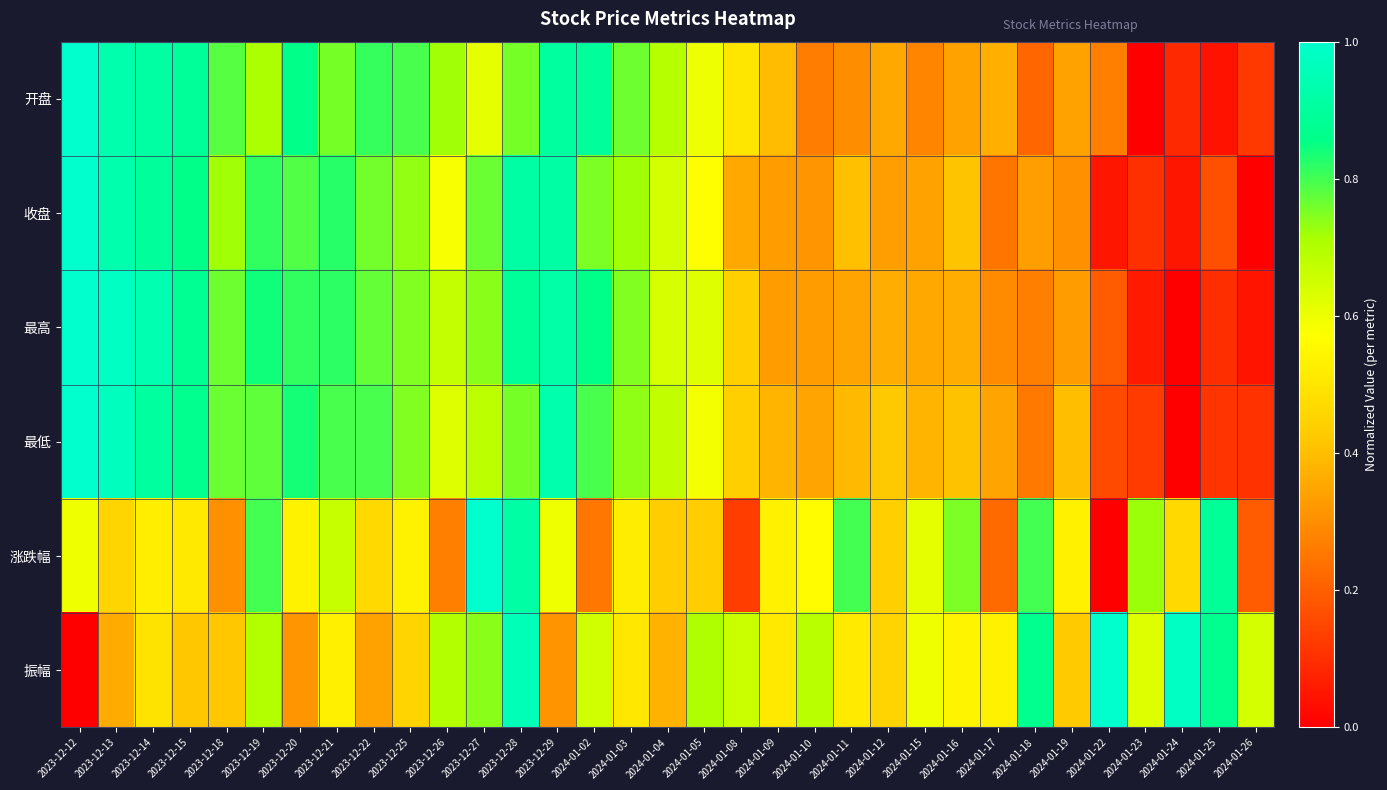

Reading right to left, list all the values displayed in this chart.

开盘: 2024-01-26=0.1	2024-01-25=0.0	2024-01-24=0.1	2024-01-23=0.0	2024-01-22=0.3	2024-01-19=0.3	2024-01-18=0.2	2024-01-17=0.4	2024-01-16=0.3	2024-01-15=0.3	2024-01-12=0.4	2024-01-11=0.3	2024-01-10=0.3	2024-01-09=0.4	2024-01-08=0.5	2024-01-05=0.6	2024-01-04=0.7	2024-01-03=0.8	2024-01-02=0.9	2023-12-29=0.9	2023-12-28=0.8	2023-12-27=0.6	2023-12-26=0.7	2023-12-25=0.8	2023-12-22=0.8	2023-12-21=0.8	2023-12-20=0.9	2023-12-19=0.7	2023-12-18=0.8	2023-12-15=0.9	2023-12-14=0.9	2023-12-13=0.9	2023-12-12=1.0
收盘: 2024-01-26=0.0	2024-01-25=0.2	2024-01-24=0.0	2024-01-23=0.1	2024-01-22=0.0	2024-01-19=0.3	2024-01-18=0.3	2024-01-17=0.2	2024-01-16=0.4	2024-01-15=0.3	2024-01-12=0.3	2024-01-11=0.4	2024-01-10=0.3	2024-01-09=0.3	2024-01-08=0.4	2024-01-05=0.6	2024-01-04=0.6	2024-01-03=0.7	2024-01-02=0.8	2023-12-29=0.9	2023-12-28=0.9	2023-12-27=0.8	2023-12-26=0.6	2023-12-25=0.7	2023-12-22=0.8	2023-12-21=0.8	2023-12-20=0.8	2023-12-19=0.8	2023-12-18=0.7	2023-12-15=0.9	2023-12-14=0.9	2023-12-13=0.9	2023-12-12=1.0
最高: 2024-01-26=0.0	2024-01-25=0.1	2024-01-24=0.0	2024-01-23=0.1	2024-01-22=0.2	2024-01-19=0.3	2024-01-18=0.3	2024-01-17=0.3	2024-01-16=0.4	2024-01-15=0.4	2024-01-12=0.4	2024-01-11=0.3	2024-01-10=0.3	2024-01-09=0.3	2024-01-08=0.4	2024-01-05=0.6	2024-01-04=0.6	2024-01-03=0.7	2024-01-02=0.9	2023-12-29=0.9	2023-12-28=0.9	2023-12-27=0.7	2023-12-26=0.7	2023-12-25=0.7	2023-12-22=0.8	2023-12-21=0.8	2023-12-20=0.8	2023-12-19=0.8	2023-12-18=0.8	2023-12-15=0.9	2023-12-14=0.9	2023-12-13=1.0	2023-12-12=1.0
最低: 2024-01-26=0.1	2024-01-25=0.1	2024-01-24=0.0	2024-01-23=0.1	2024-01-22=0.2	2024-01-19=0.4	2024-01-18=0.3	2024-01-17=0.3	2024-01-16=0.4	2024-01-15=0.4	2024-01-12=0.4	2024-01-11=0.4	2024-01-10=0.3	2024-01-09=0.4	2024-01-08=0.4	2024-01-05=0.6	2024-01-04=0.7	2024-01-03=0.7	2024-01-02=0.8	2023-12-29=0.9	2023-12-28=0.8	2023-12-27=0.7	2023-12-26=0.6	2023-12-25=0.7	2023-12-22=0.8	2023-12-21=0.8	2023-12-20=0.8	2023-12-19=0.8	2023-12-18=0.8	2023-12-15=0.9	2023-12-14=0.9	2023-12-13=1.0	2023-12-12=1.0
涨跌幅: 2024-01-26=0.2	2024-01-25=0.9	2024-01-24=0.5	2024-01-23=0.7	2024-01-22=0.0	2024-01-19=0.5	2024-01-18=0.8	2024-01-17=0.2	2024-01-16=0.8	2024-01-15=0.6	2024-01-12=0.4	2024-01-11=0.8	2024-01-10=0.6	2024-01-09=0.5	2024-01-08=0.1	2024-01-05=0.4	2024-01-04=0.4	2024-01-03=0.5	2024-01-02=0.3	2023-12-29=0.6	2023-12-28=0.9	2023-12-27=1.0	2023-12-26=0.3	2023-12-25=0.5	2023-12-22=0.5	2023-12-21=0.7	2023-12-20=0.5	2023-12-19=0.8	2023-12-18=0.3	2023-12-15=0.5	2023-12-14=0.5	2023-12-13=0.5	2023-12-12=0.6
振幅: 2024-01-26=0.6	2024-01-25=0.9	2024-01-24=1.0	2024-01-23=0.6	2024-01-22=1.0	2024-01-19=0.4	2024-01-18=0.9	2024-01-17=0.5	2024-01-16=0.5	2024-01-15=0.6	2024-01-12=0.5	2024-01-11=0.5	2024-01-10=0.7	2024-01-09=0.5	2024-01-08=0.7	2024-01-05=0.7	2024-01-04=0.4	2024-01-03=0.5	2024-01-02=0.7	2023-12-29=0.3	2023-12-28=1.0	2023-12-27=0.7	2023-12-26=0.7	2023-12-25=0.5	2023-12-22=0.3	2023-12-21=0.5	2023-12-20=0.3	2023-12-19=0.7	2023-12-18=0.4	2023-12-15=0.4	2023-12-14=0.5	2023-12-13=0.4	2023-12-12=0.0